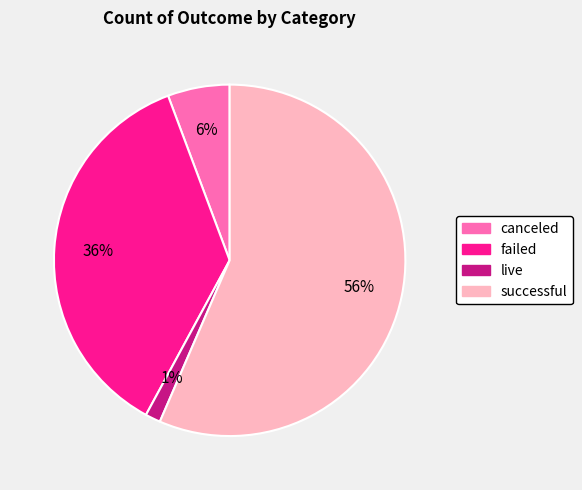

To the nearest percent, what portion does canceled represent?

6%